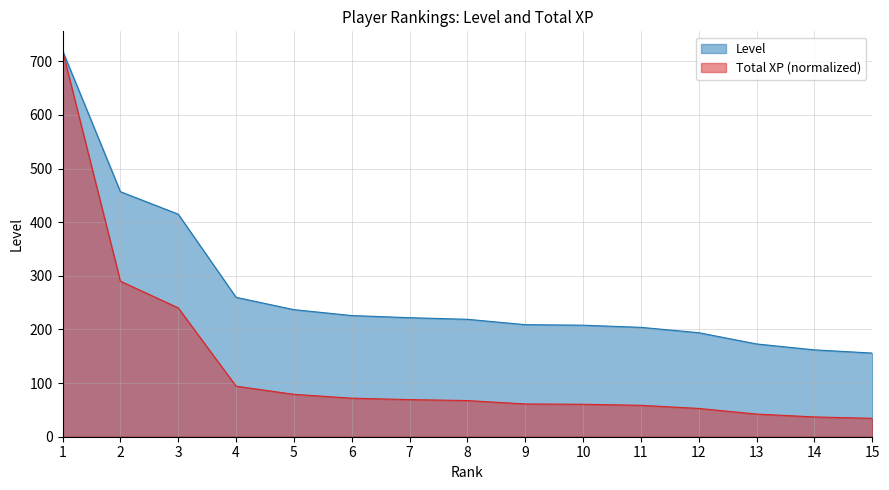

What is the value of the Level point at the 5th from the left?

237.0